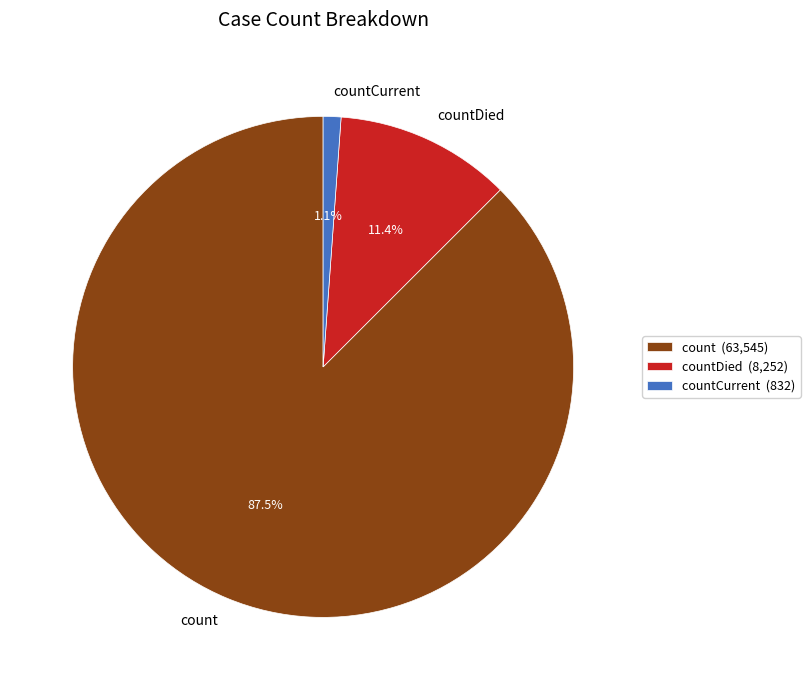

What is the largest slice in the pie chart?

count